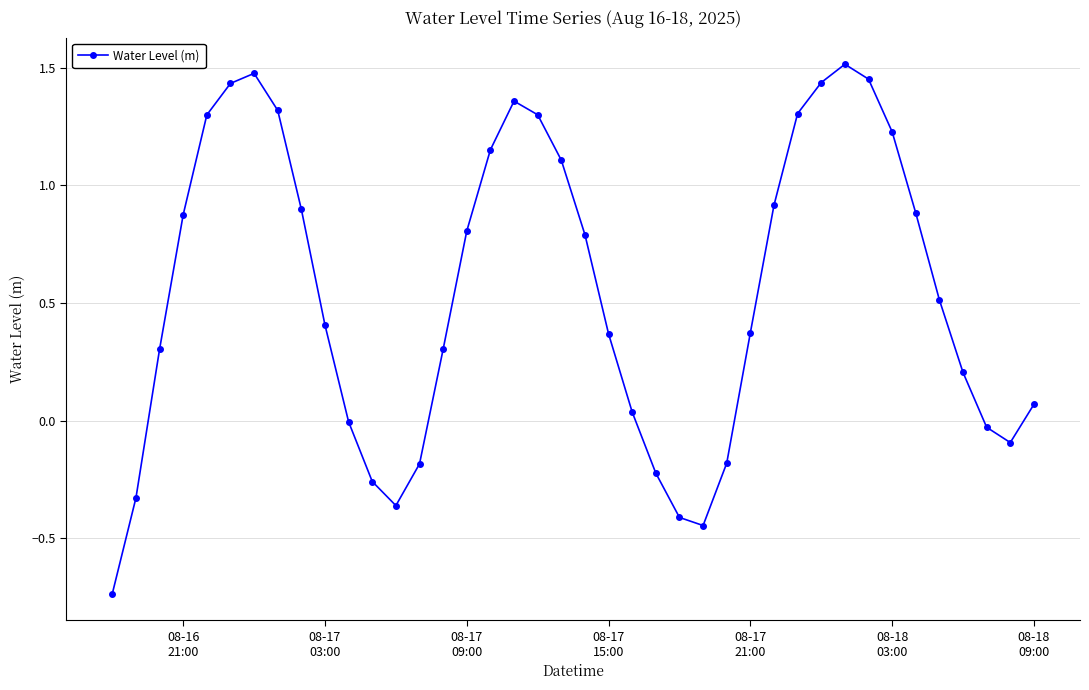

How many interior local valleys (lower than both neighbors) does the data have?

3